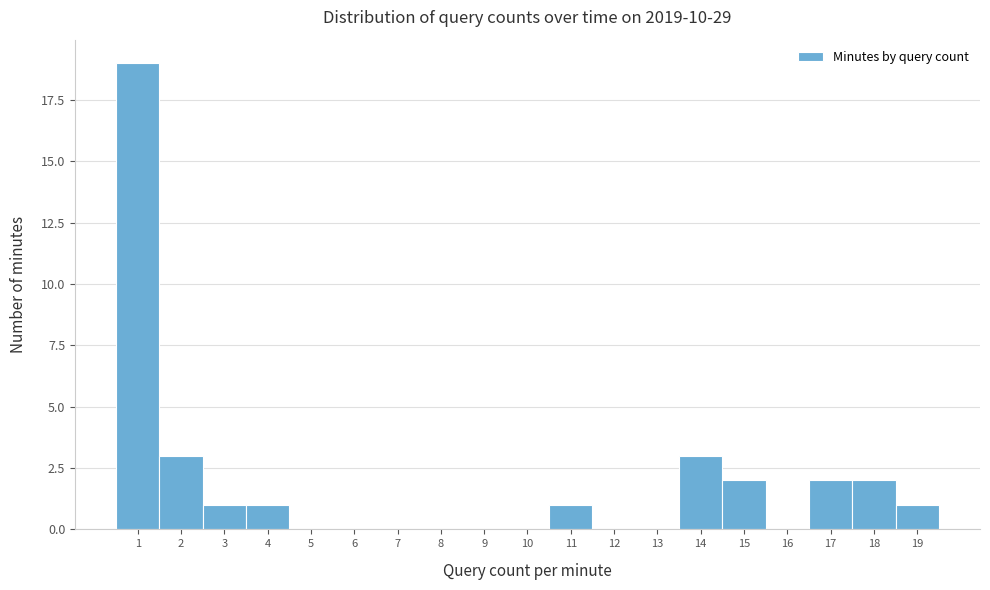

Reading right to left, transcribe all the data shown in this chart.

19=1	18=2	17=2	16=0	15=2	14=3	13=0	12=0	11=1	10=0	9=0	8=0	7=0	6=0	5=0	4=1	3=1	2=3	1=19